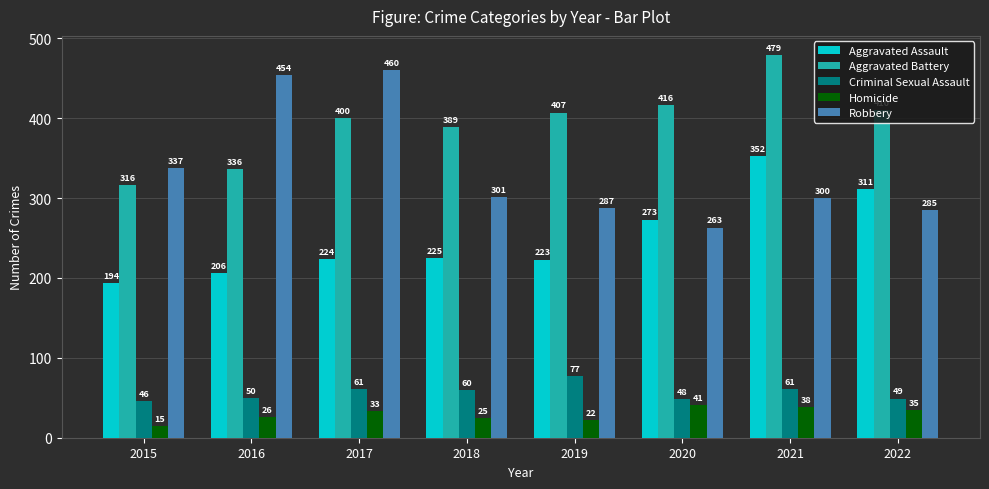

The Robbery series shows 119 at 2020. True or false?

False